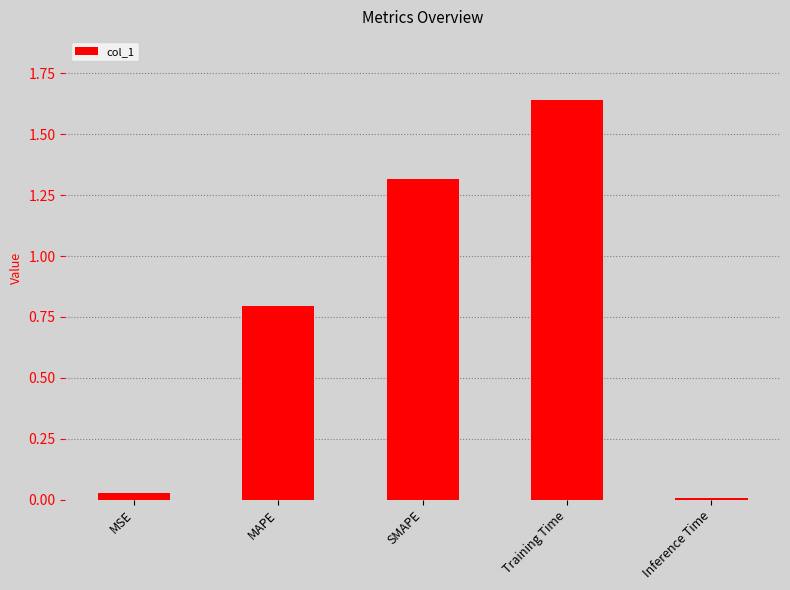

At which category does the chart reach its peak across all series?

Training Time